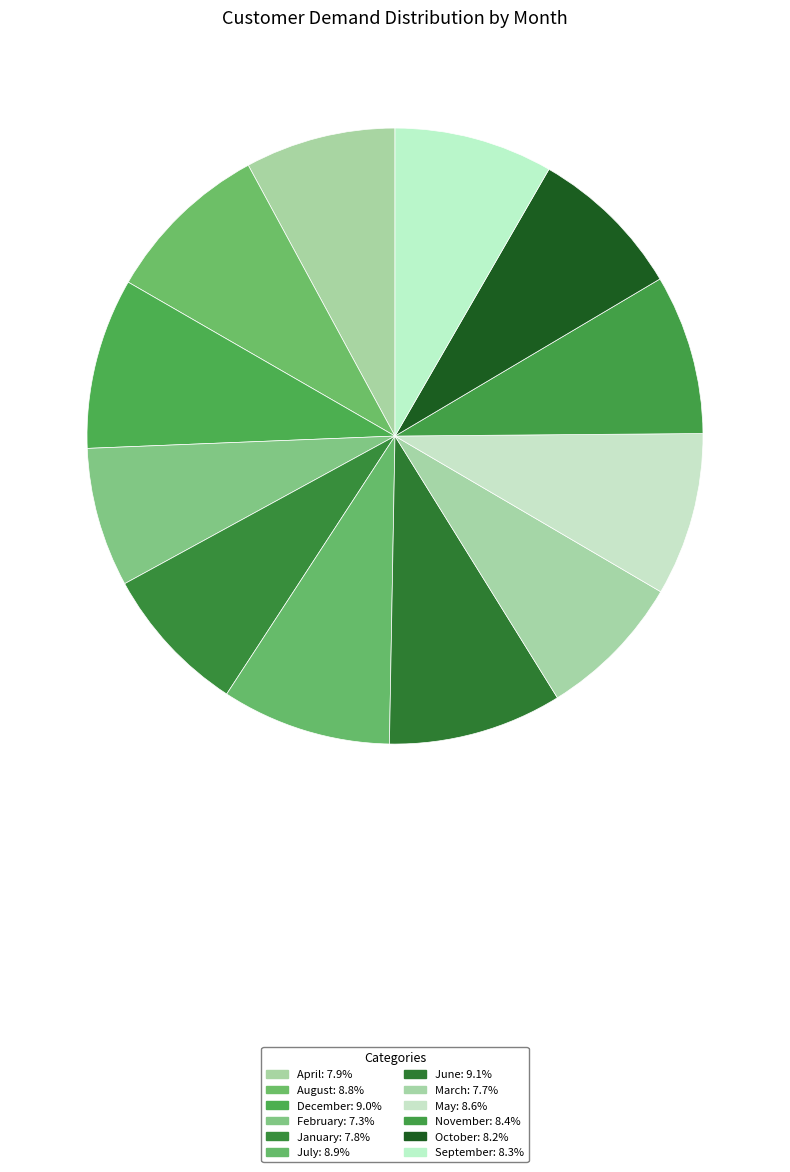

Count the number of slices in the pie.

12